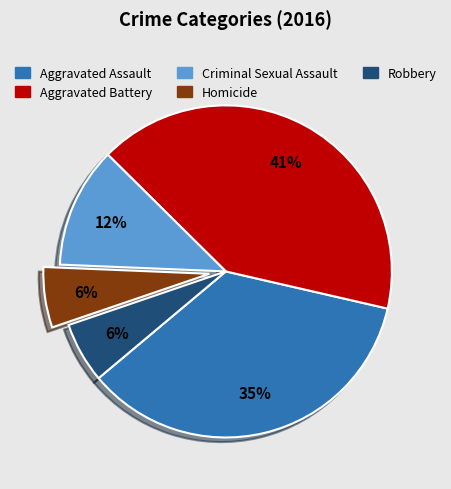

Count the number of slices in the pie.

5